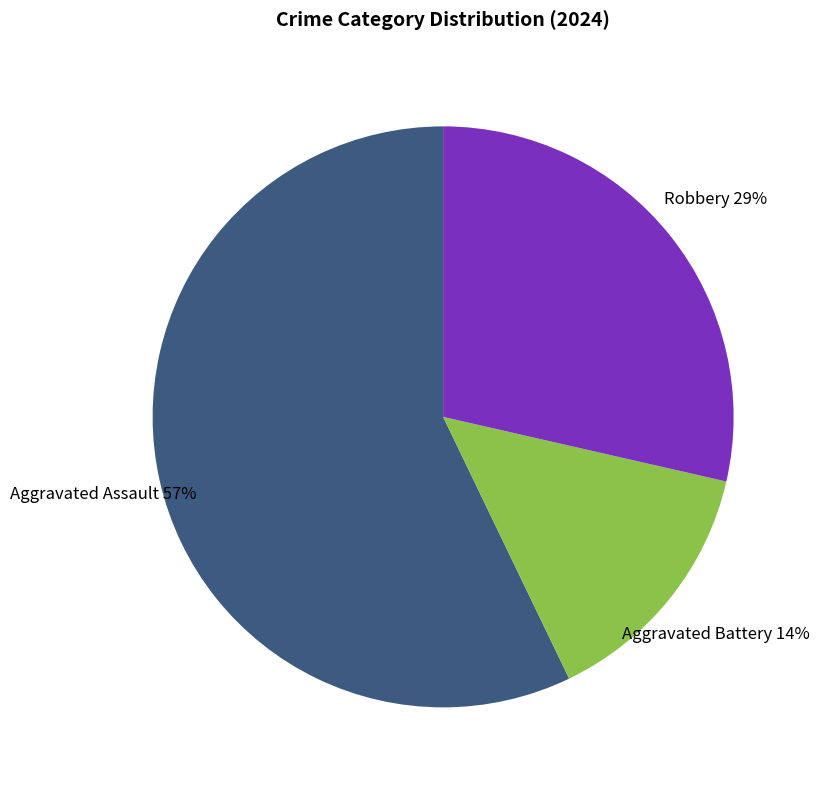

How many slices are in this pie chart?

3